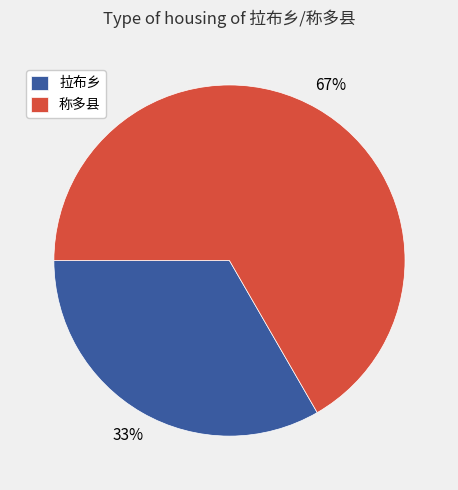

Rank the categories by value from highest to lowest.

称多县, 拉布乡